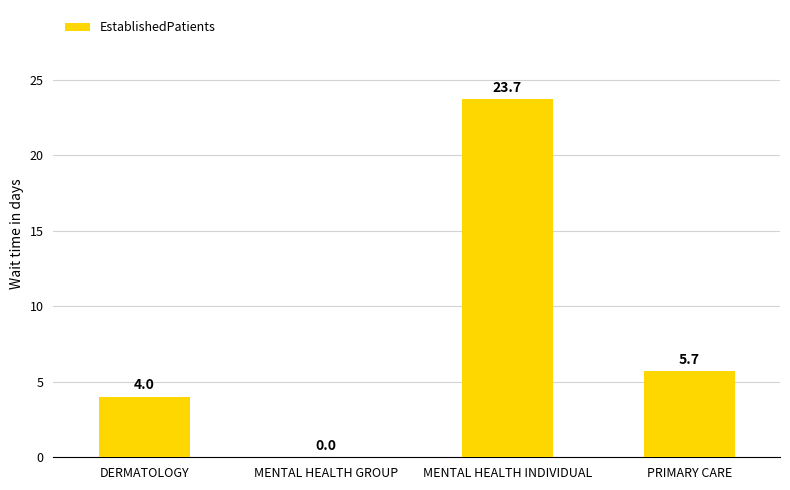

At which label is the value closest to 11?

PRIMARY CARE